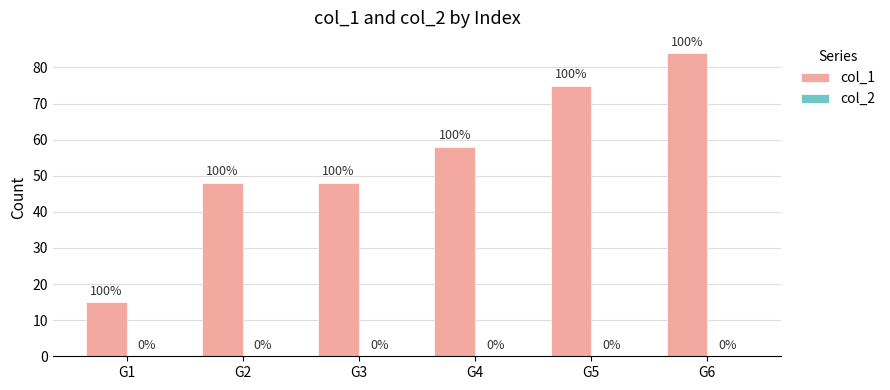

How many bars are there in total?

6